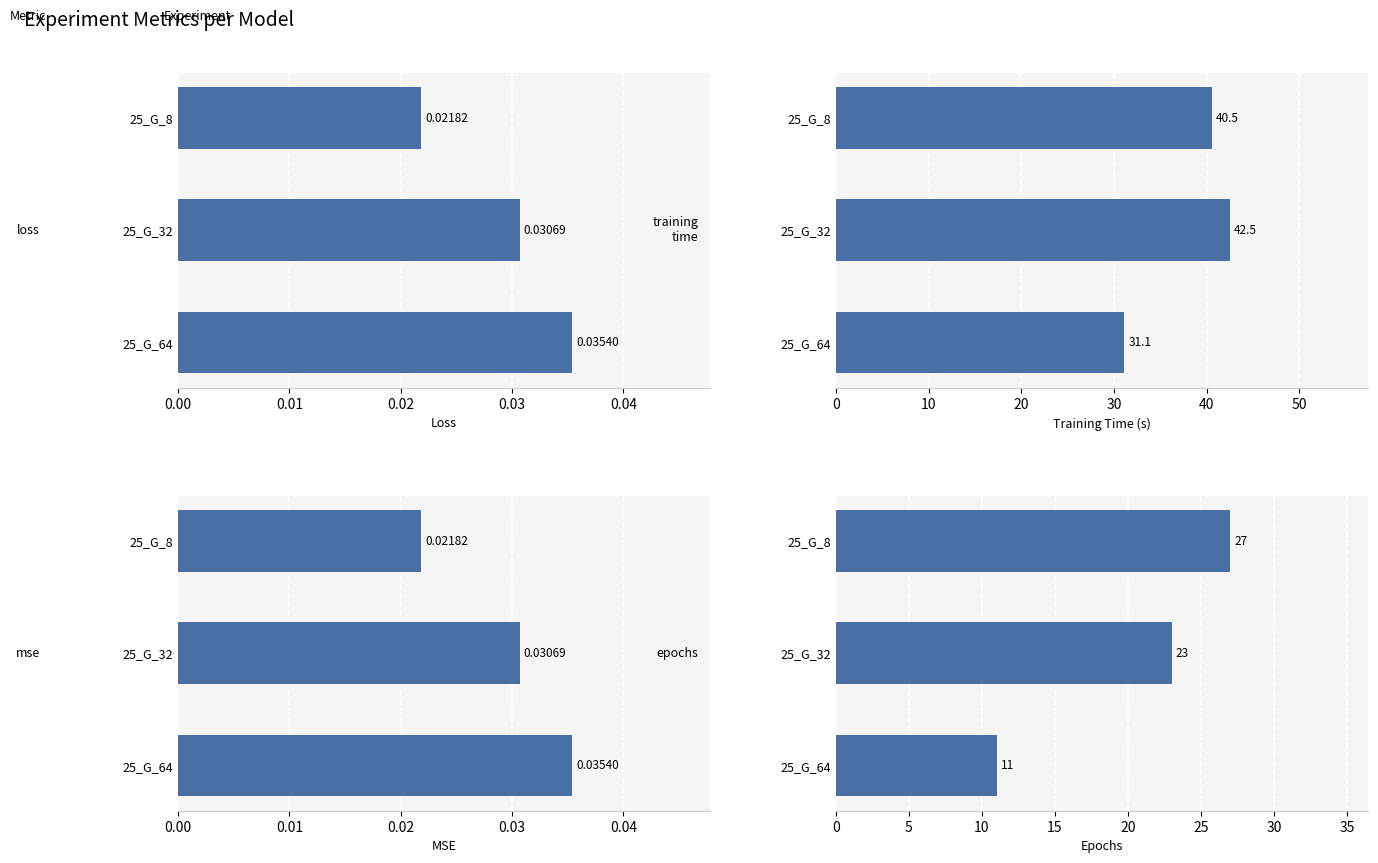

At 25_G_8, list the series in order from largest to smallest.

Training Time (s), Epochs, MSE, Loss